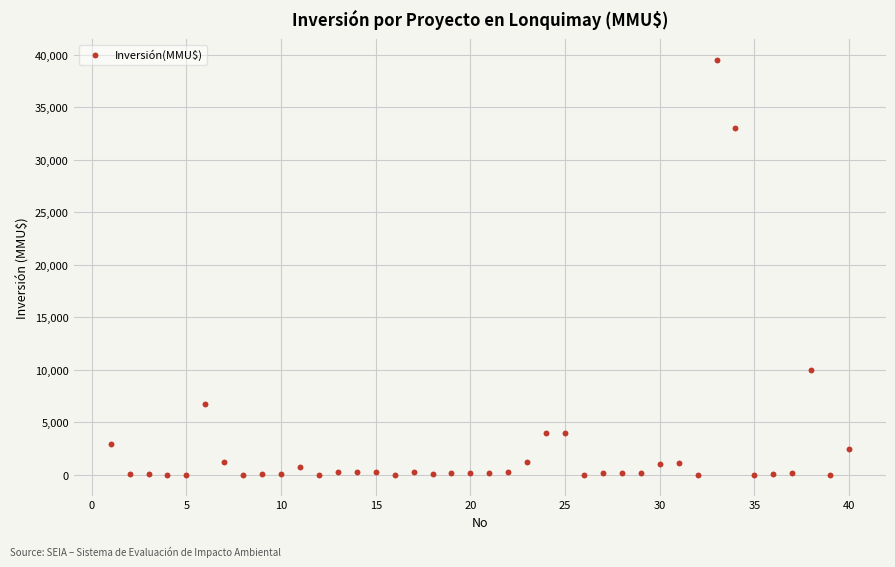

What Y value in the scatter plot is closest to 19755?

10000